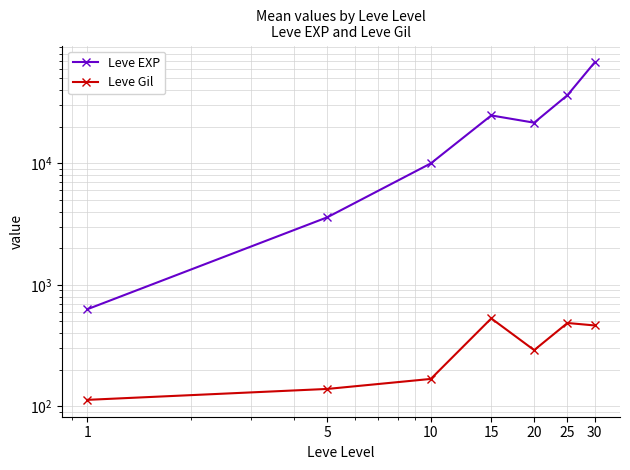

Which series changed the most between 5 and 15?

Leve EXP